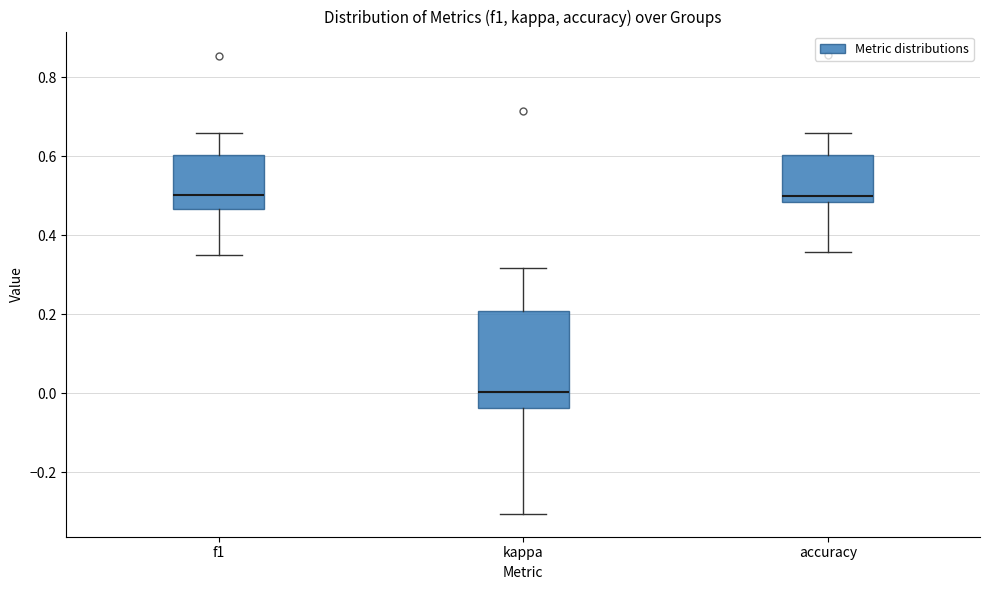

Comparing the boxes themselves (not the whiskers), which one is the tallest?

kappa